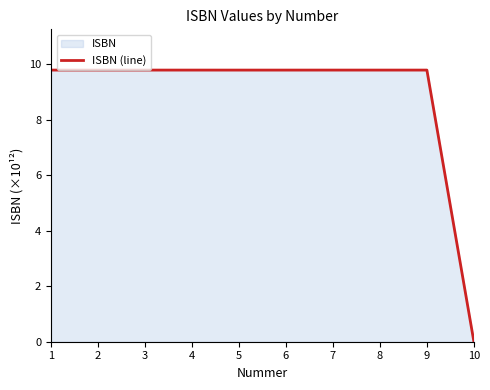

Reading left to right, transcribe all the data shown in this chart.

9.8	9.8	9.8	9.8	9.8	9.8	9.8	9.8	9.8	0.0